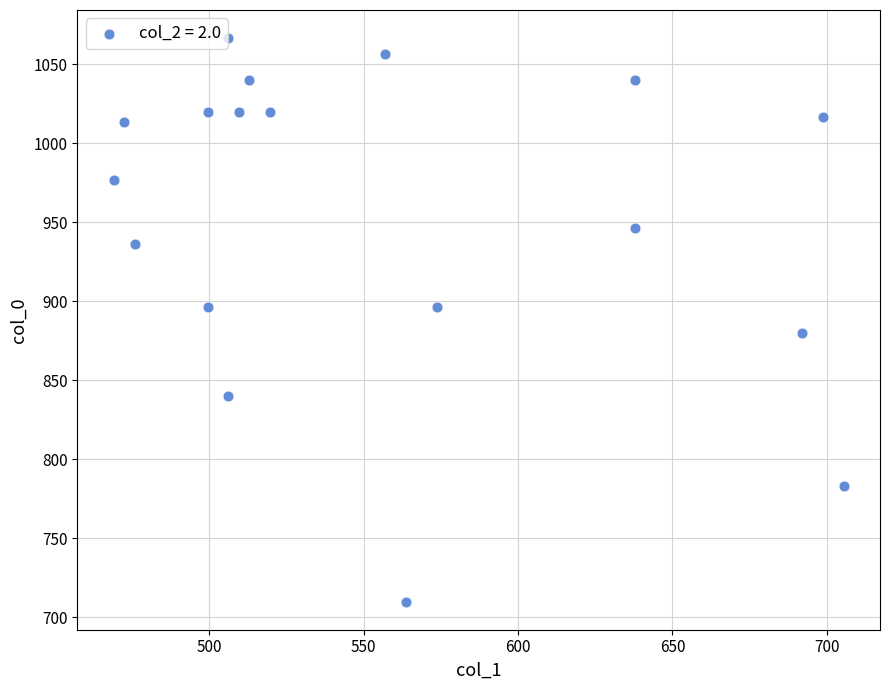

What is the range of X values (max minus min)?

236.2